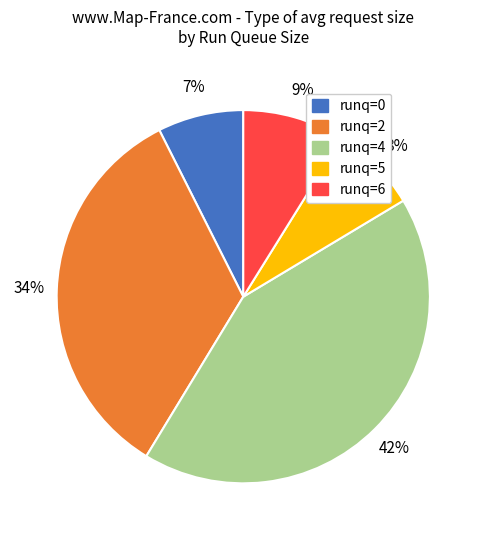

Is there a majority slice in this chart?

No